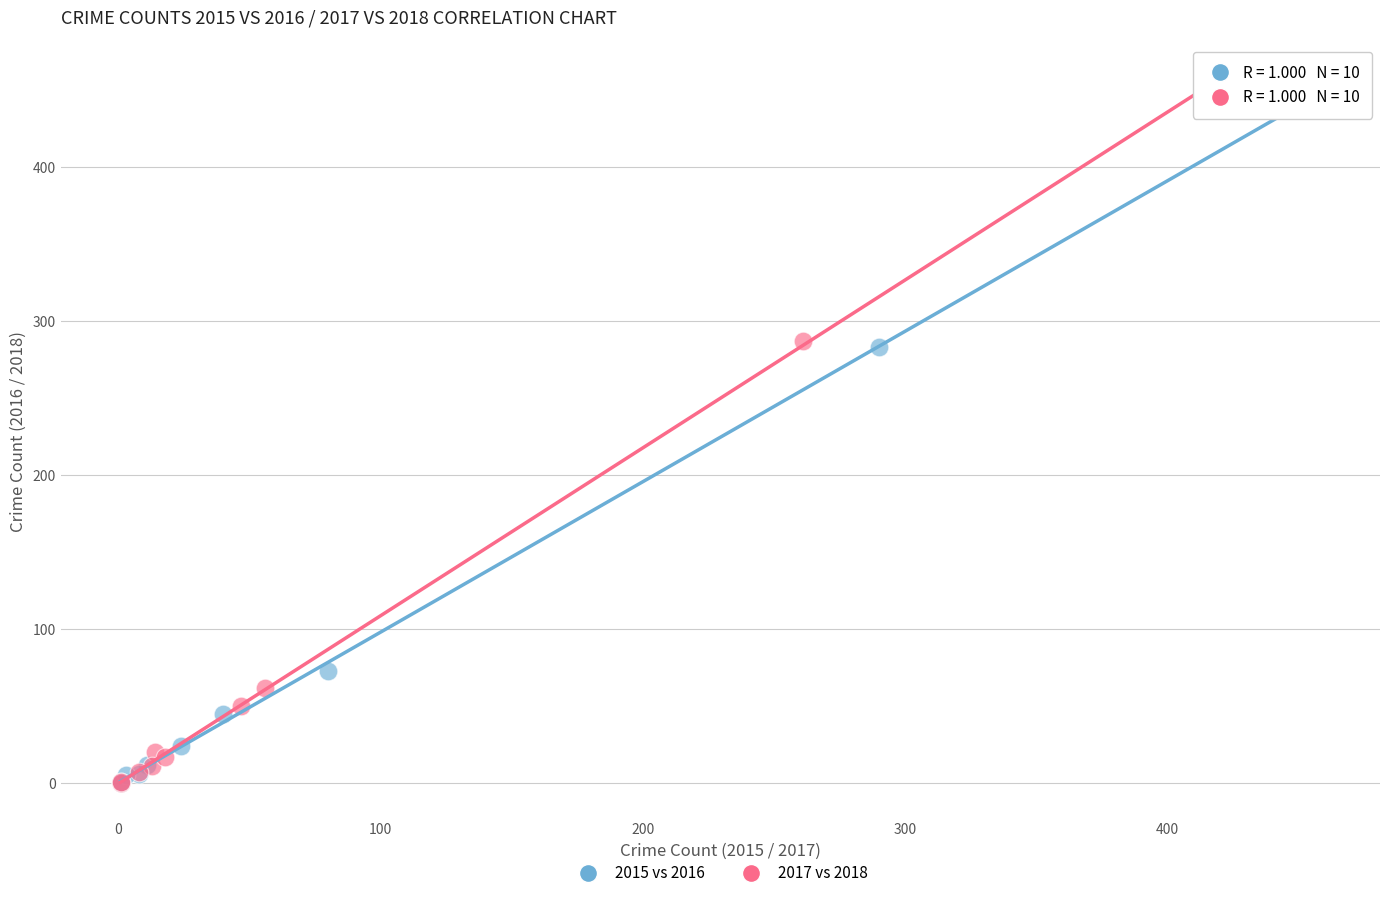

Which series has the widest spread of Y values?

2017 vs 2018